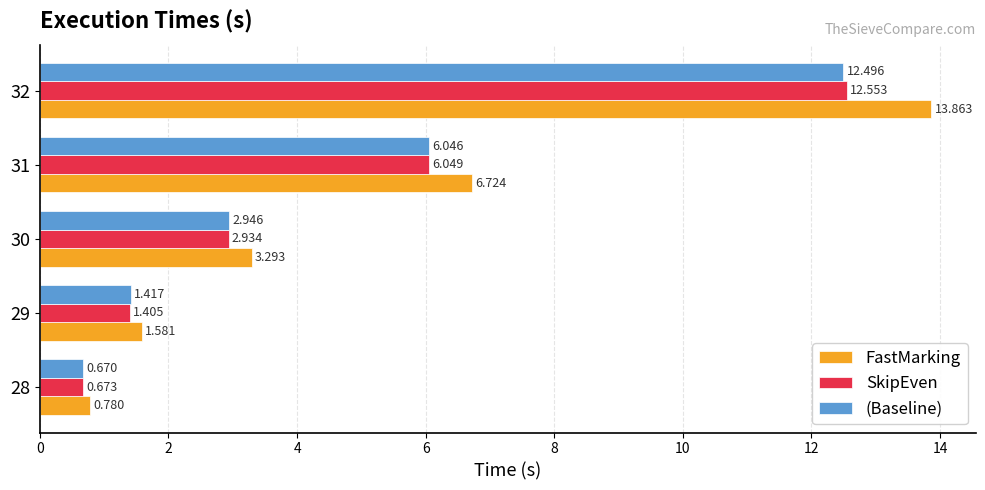

Rank the categories by FastMarking value from highest to lowest.

32, 31, 30, 29, 28